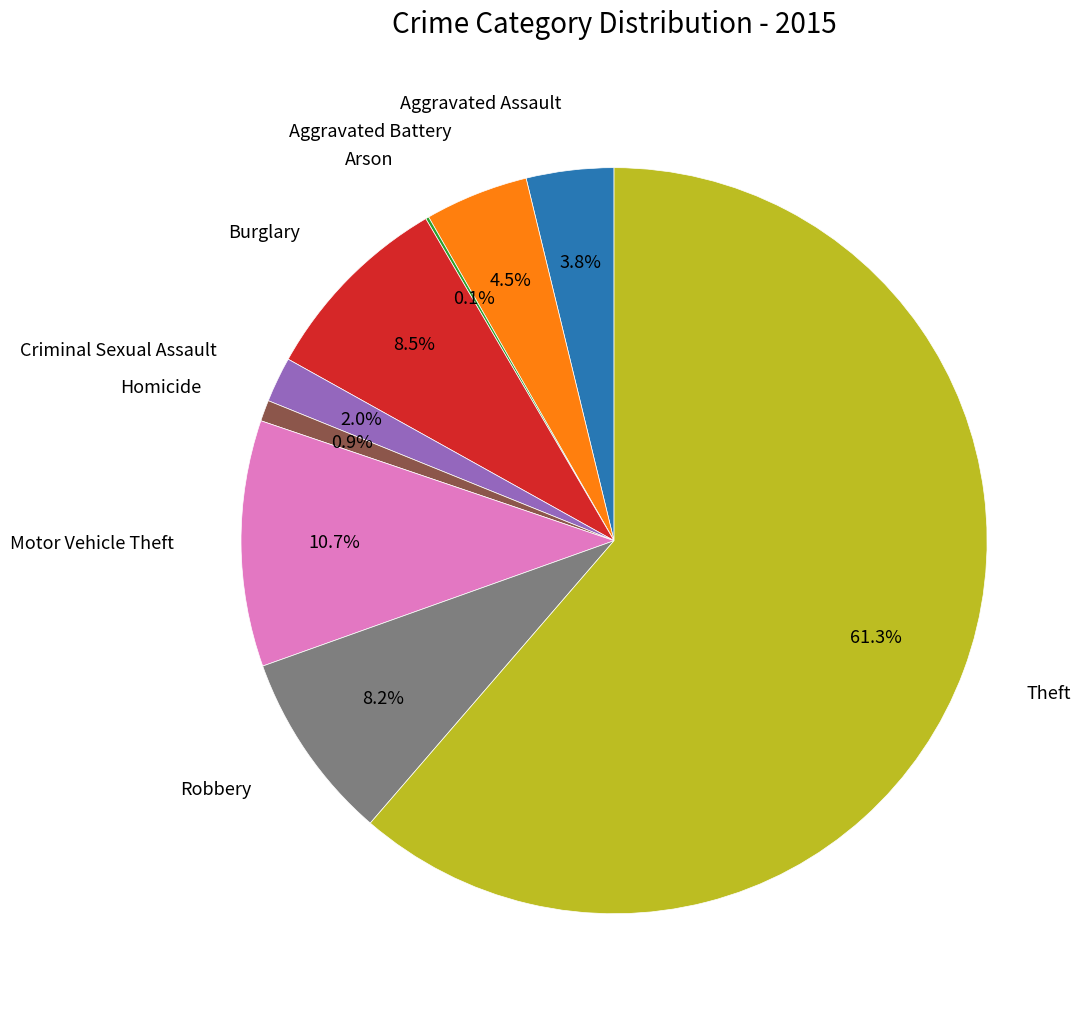

Is there any slice that represents more than half of the pie?

Yes